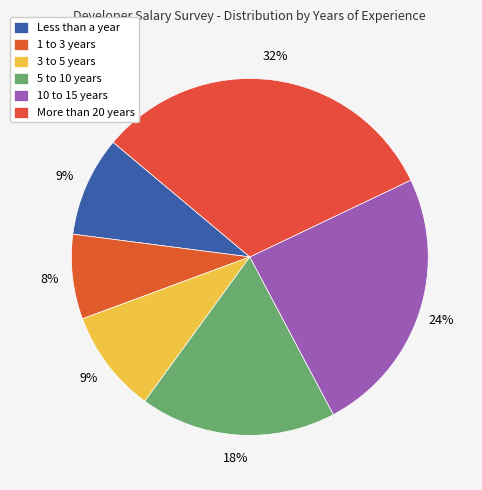

The 1 to 3 years slice represents 8% of the pie. True or false?

True